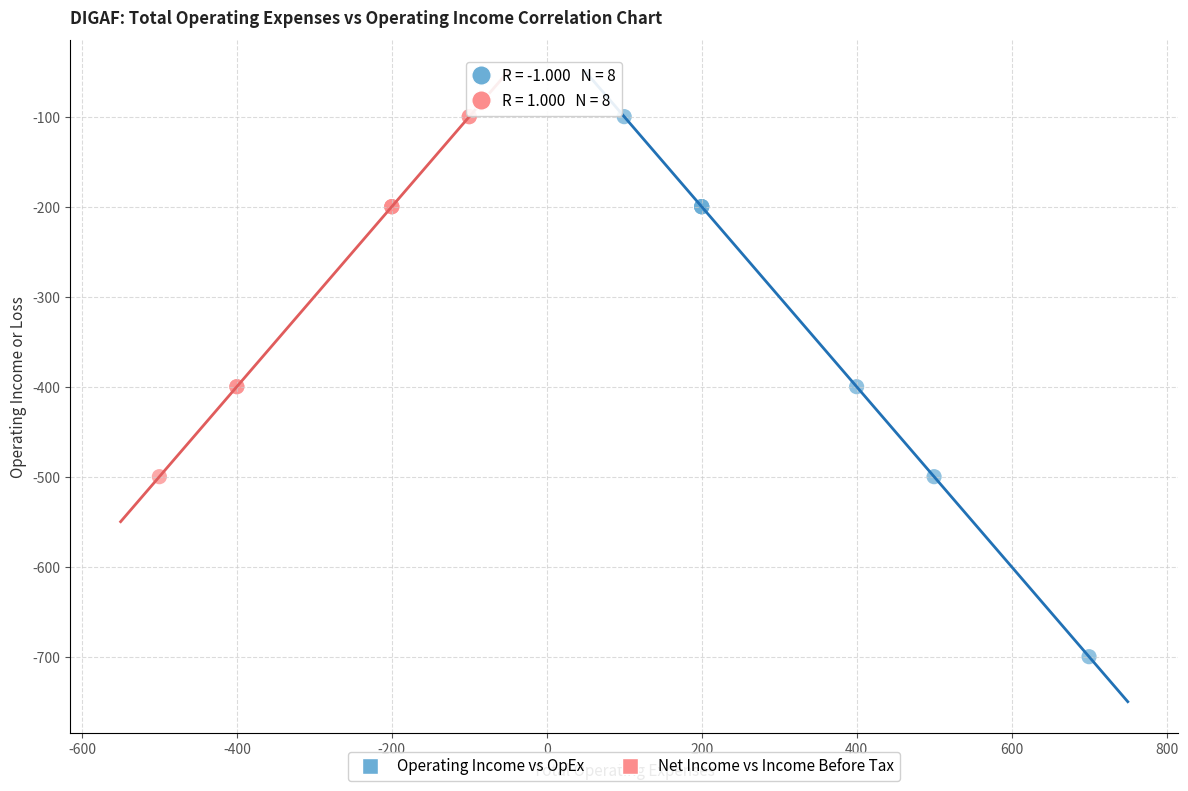

What are all the series names shown in the legend?

Operating Income vs OpEx, Net Income vs Income Before Tax